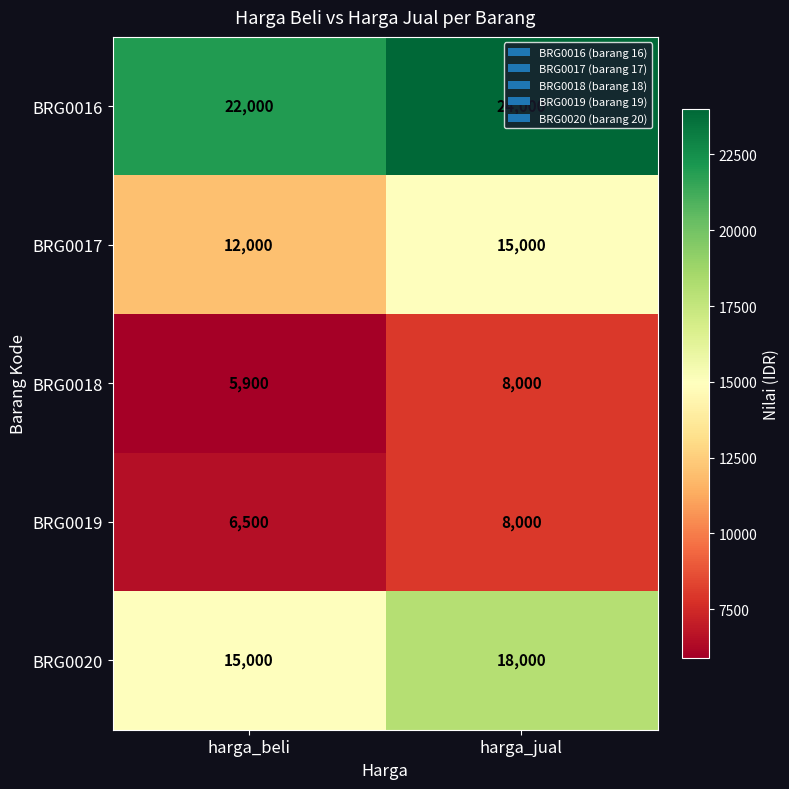

At which label is BRG0020 closest to 16500?

harga_beli